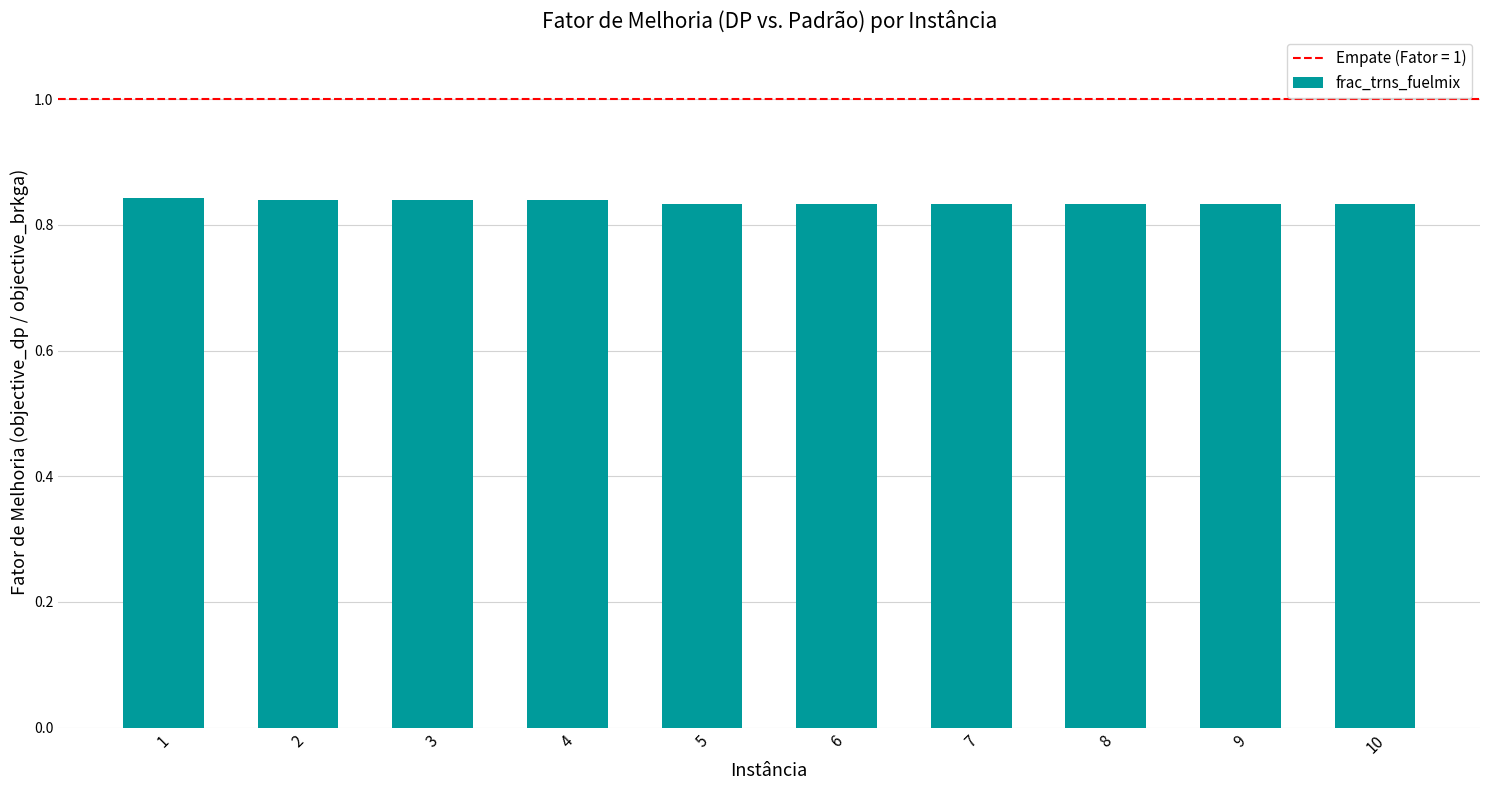

What is the sum of all values?

8.4